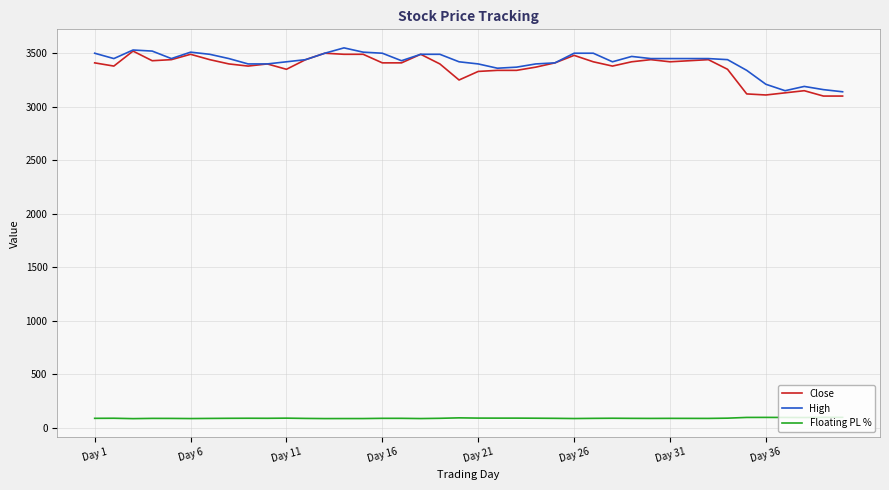

What is the minimum value for High?

3140.0